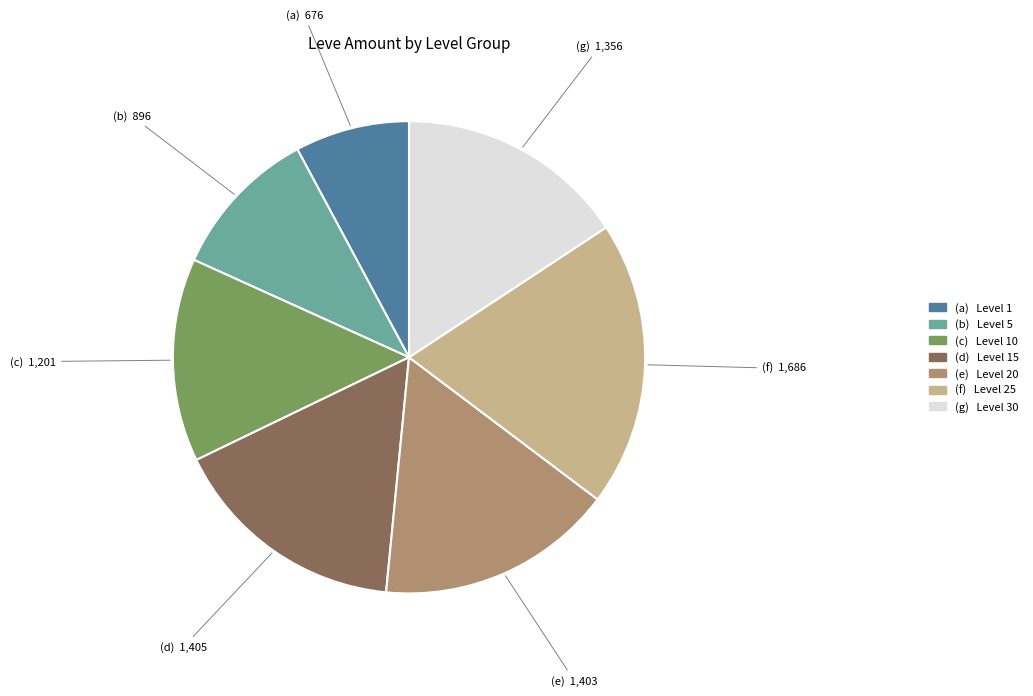

Is there any slice that represents more than half of the pie?

No